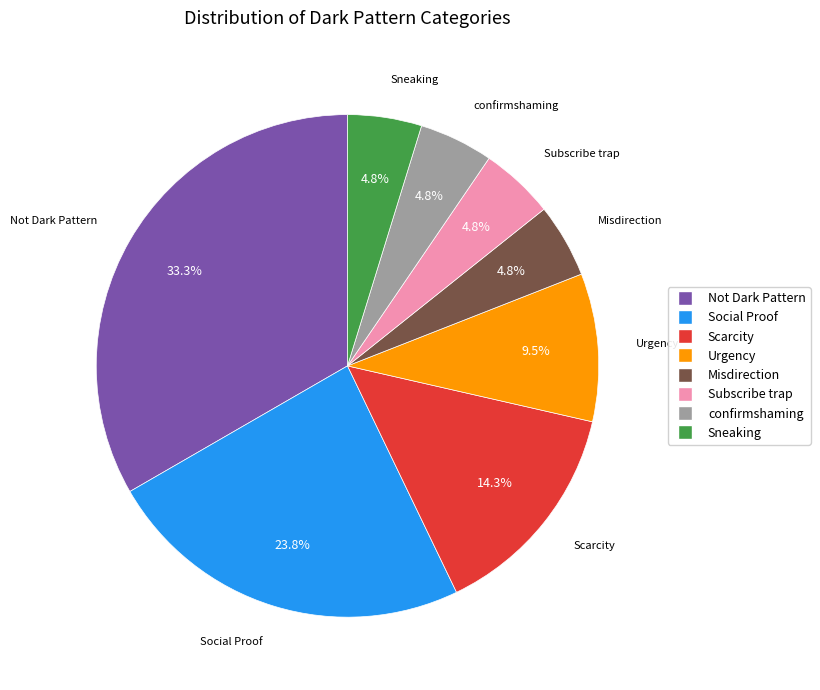

What percentage is the Misdirection slice, to the nearest percent?

5%